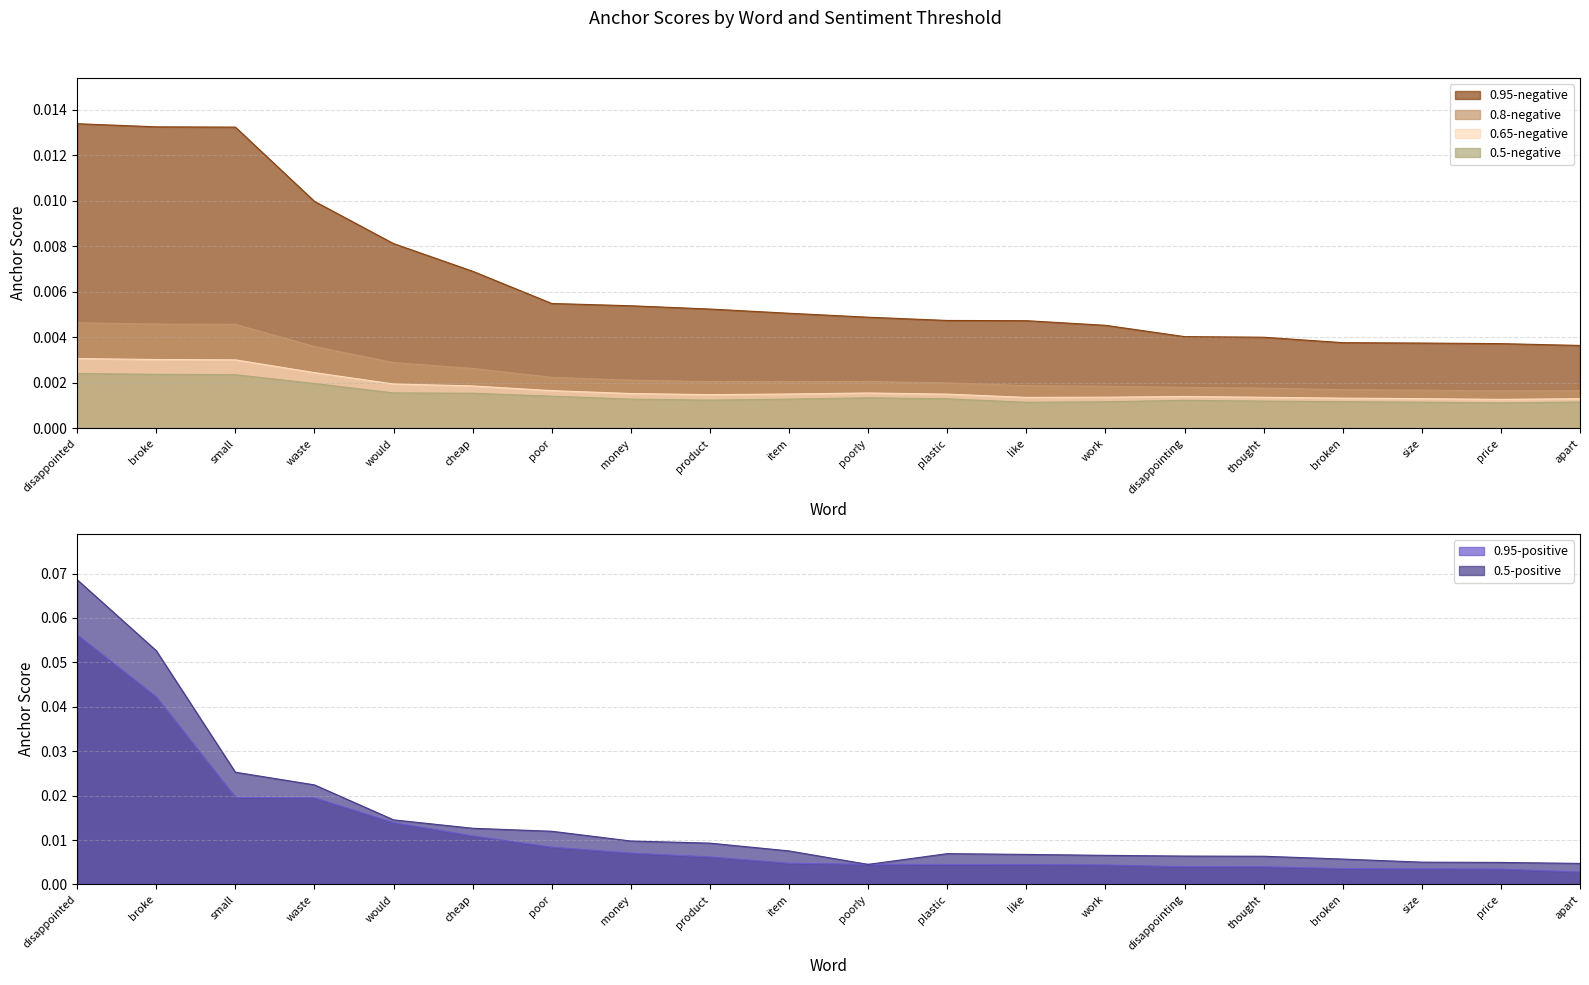

Is it true that 0.95-positive equals 0.0 at work?

True